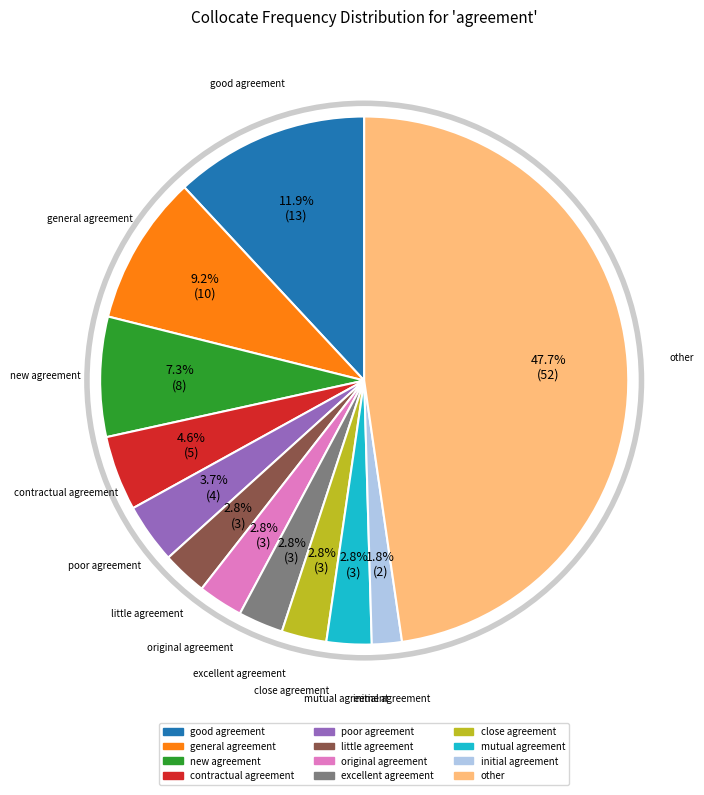

True or false: mutual agreement accounts for 3% of the total.

True